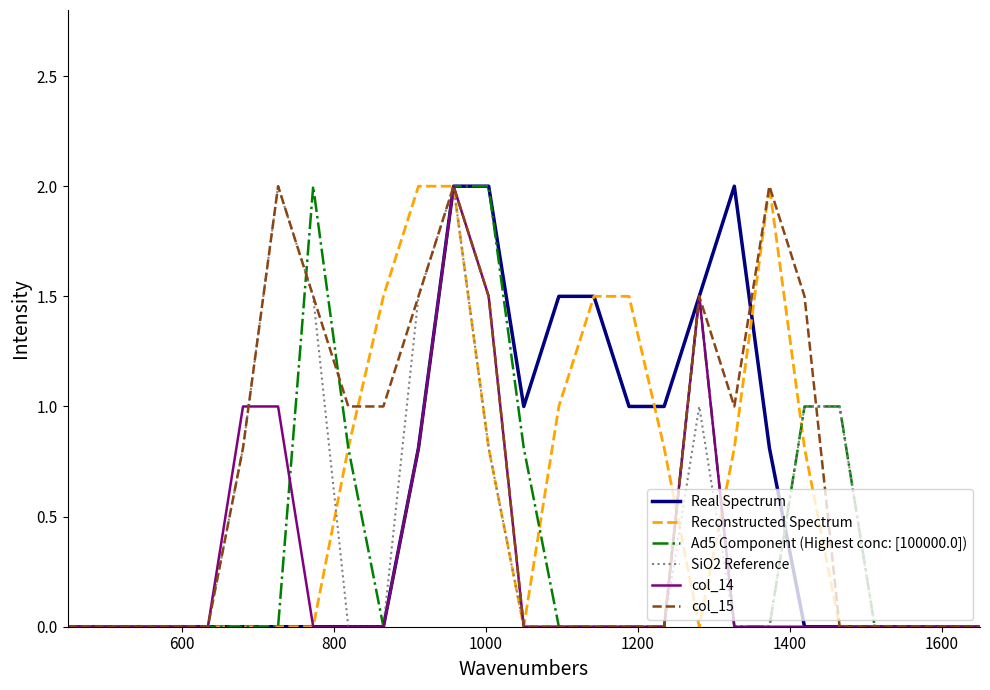

What is the difference between the maximum and second lowest values in the SiO2 Reference series?

2.0